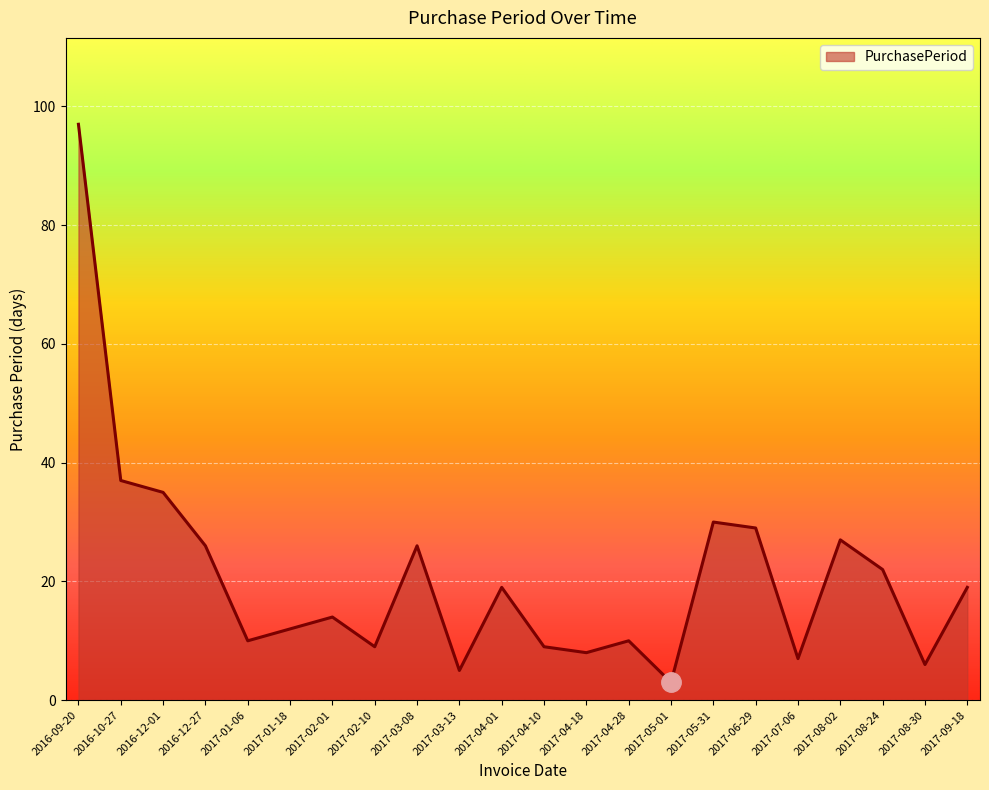

How many lines are shown in the chart?

1